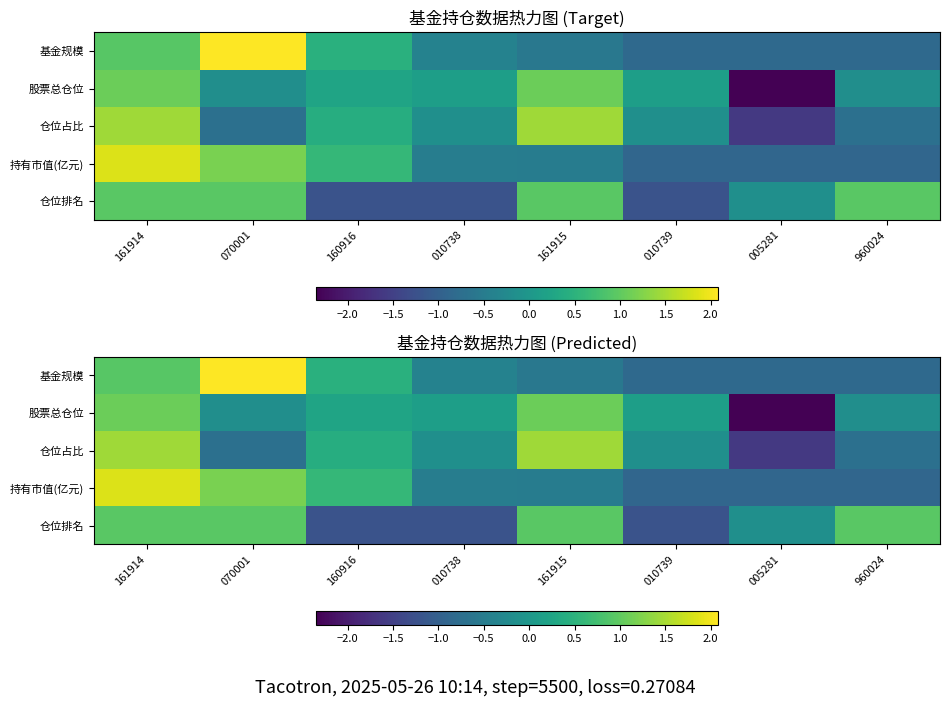

How many positive values does the 仓位排名 series have?

4